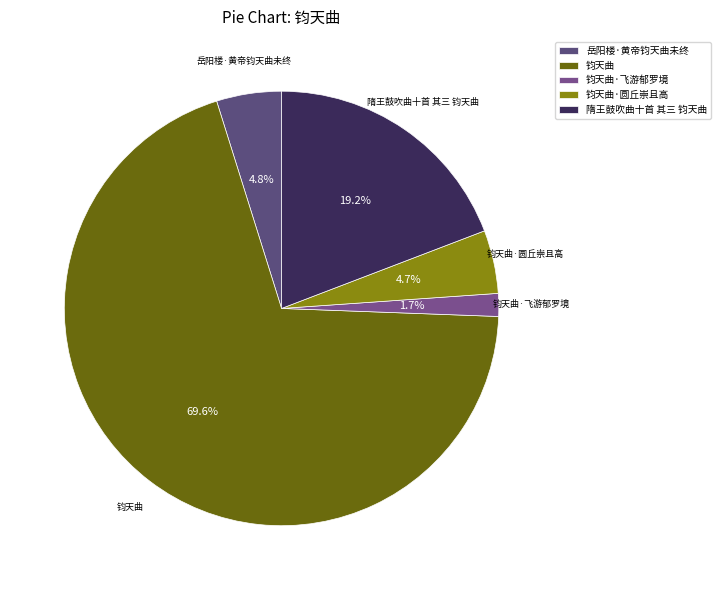

What percentage is the 岳阳楼·黄帝钧天曲未终 slice, to the nearest percent?

5%